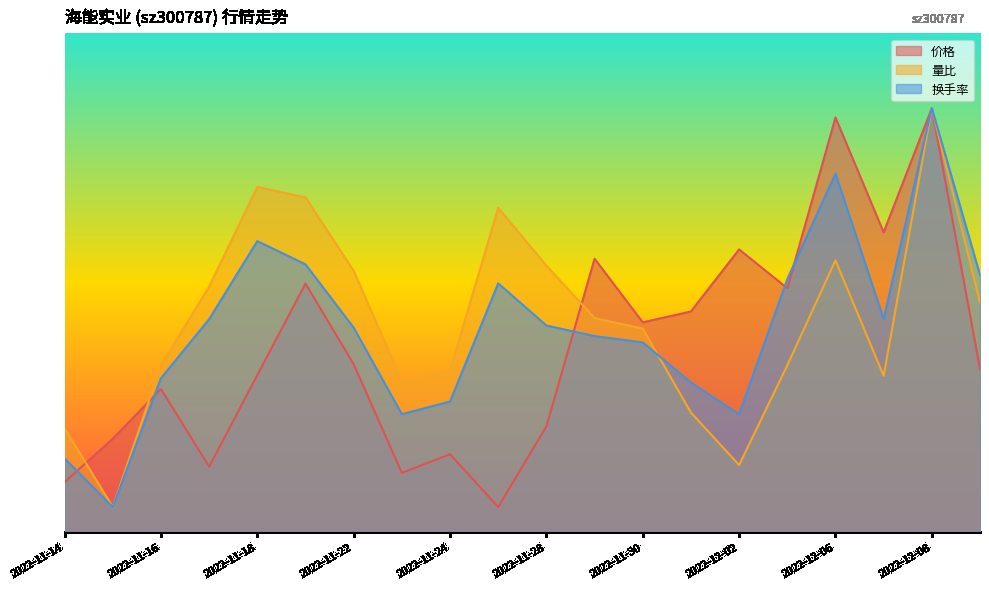

What is the difference between the 价格 values at 2022-12-09 and 2022-11-25?

27.7